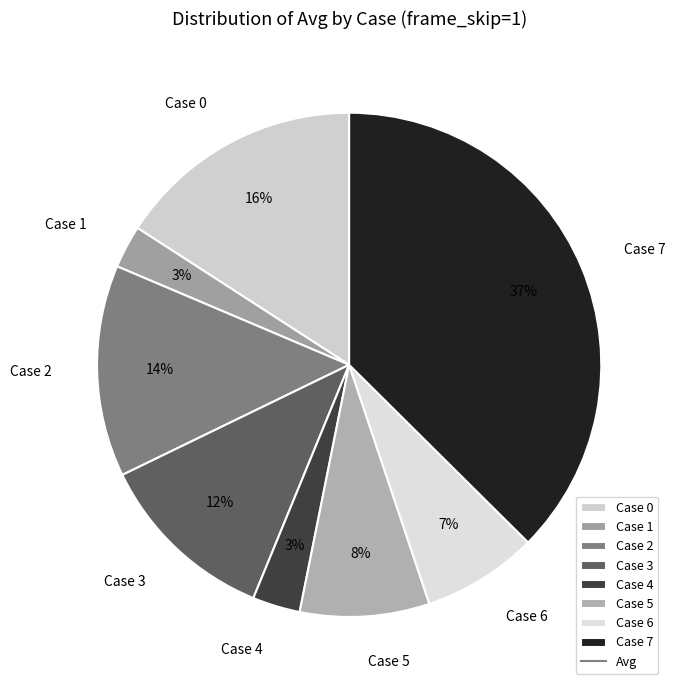

Which slice is the largest?

Case 7